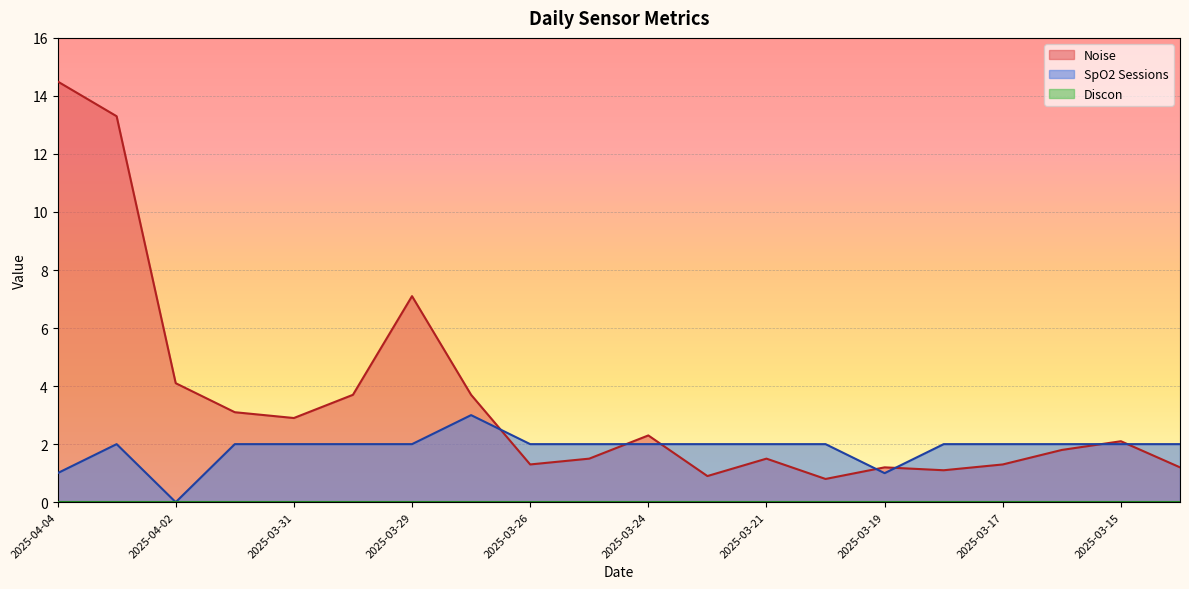

Where is the first local minimum for Noise?

2025-03-31